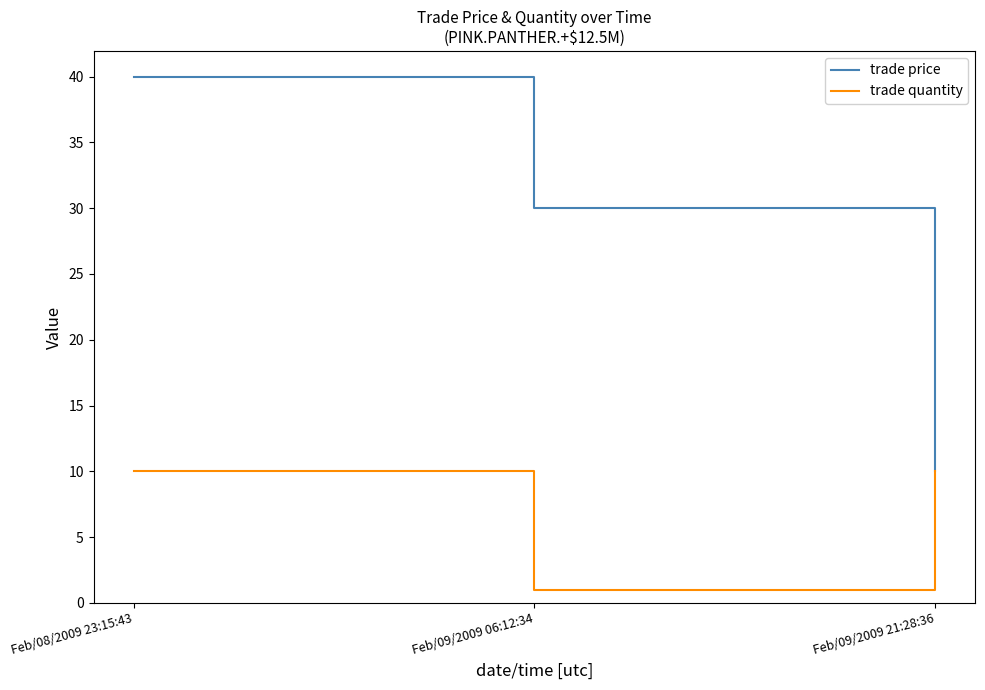

Is this an area chart (filled region under the line)?

No